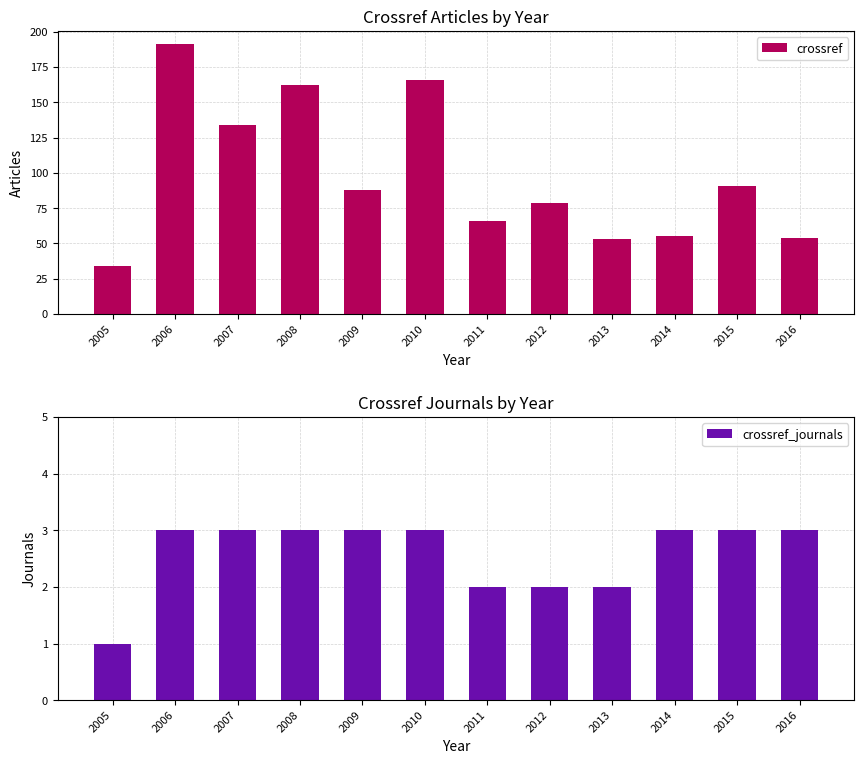

Rank the series at 2013 from lowest to highest value.

crossref_journals, crossref